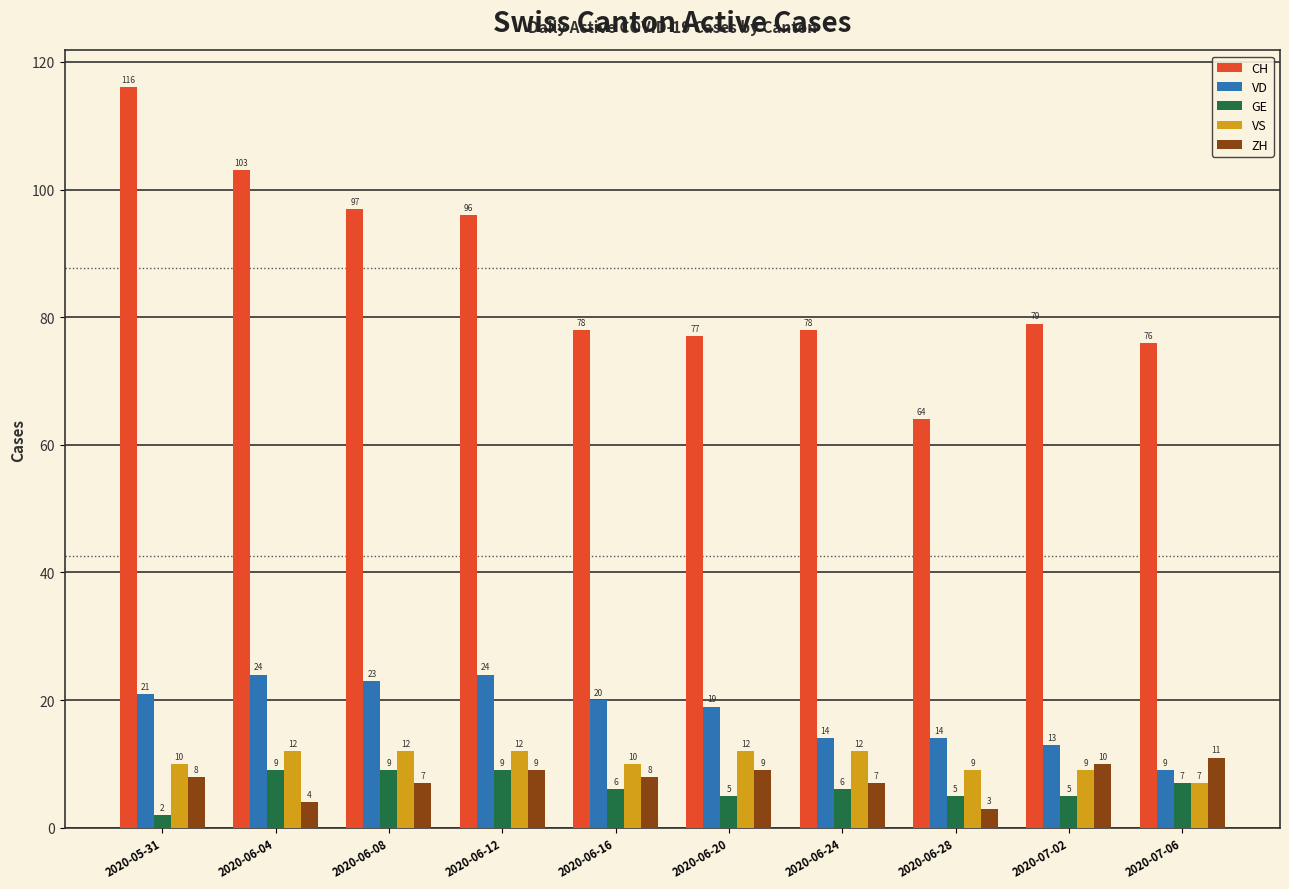

At which category is the sum across all series the highest?

2020-05-31